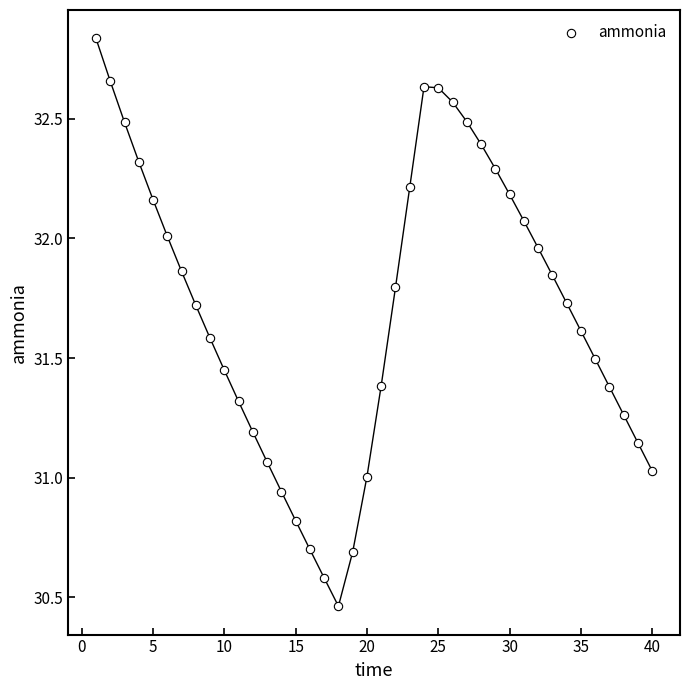

What is the range of Y values (max minus min)?

2.4